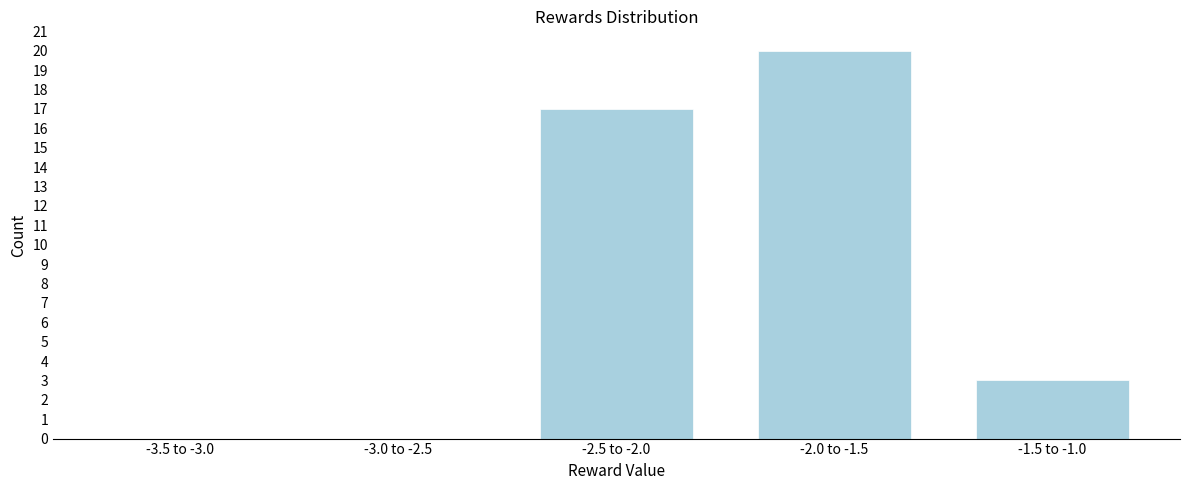

What is the sum of the values at -3.5 to -3.0 and -2.5 to -2.0?

17